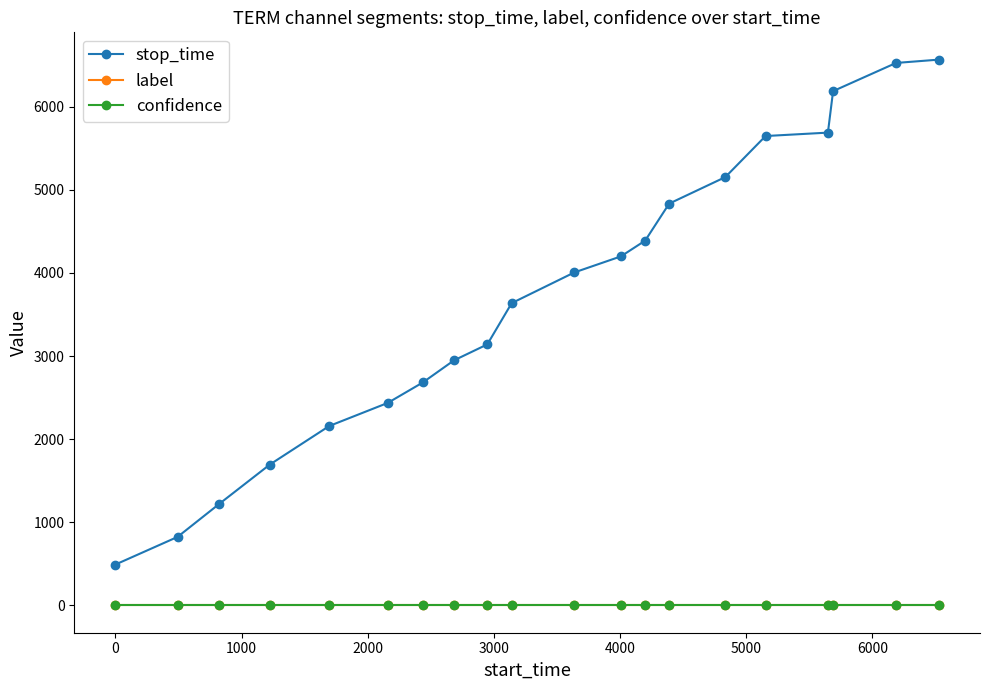

How many lines are shown in the chart?

3